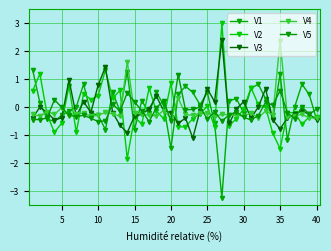

Is this an area chart (filled region under the line)?

No